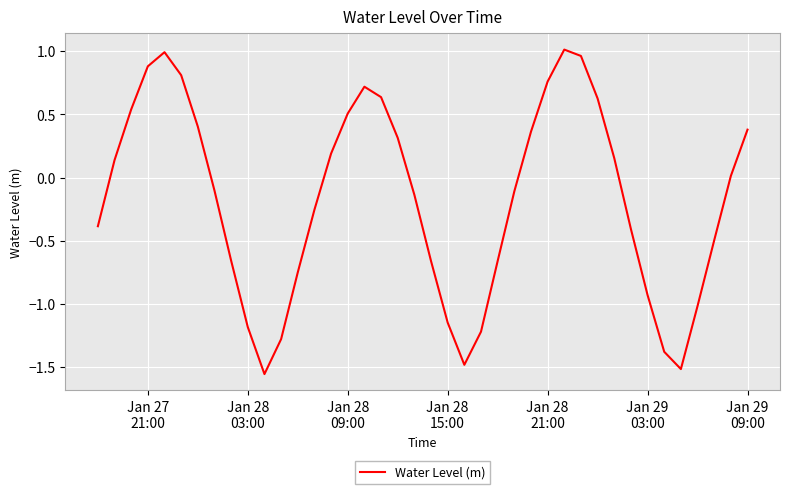

What is the difference between the maximum and minimum values?

2.6